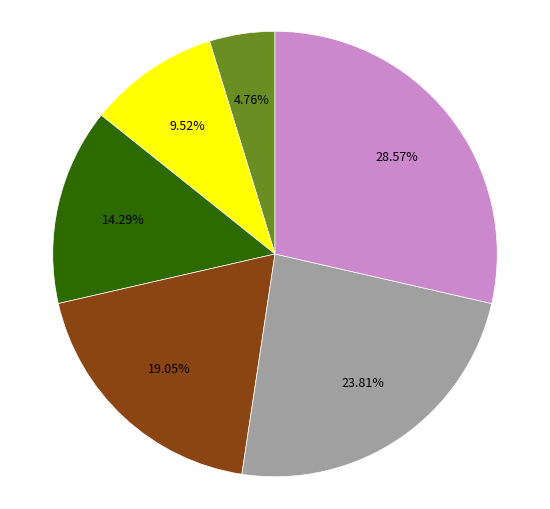

Is there a majority slice in this chart?

No